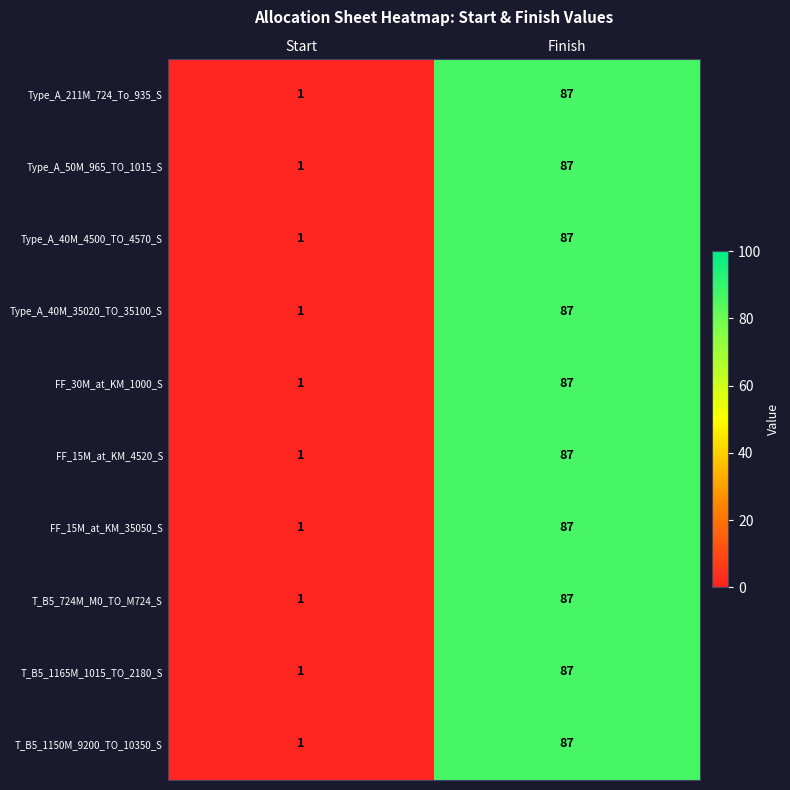

At which label does T_B5_1165M_1015_TO_2180_S reach its minimum?

Start